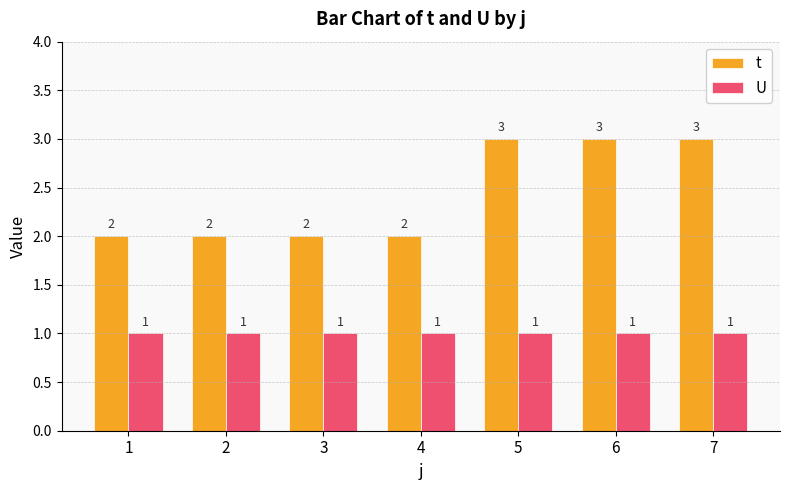

What are all the series names shown in the legend?

t, U